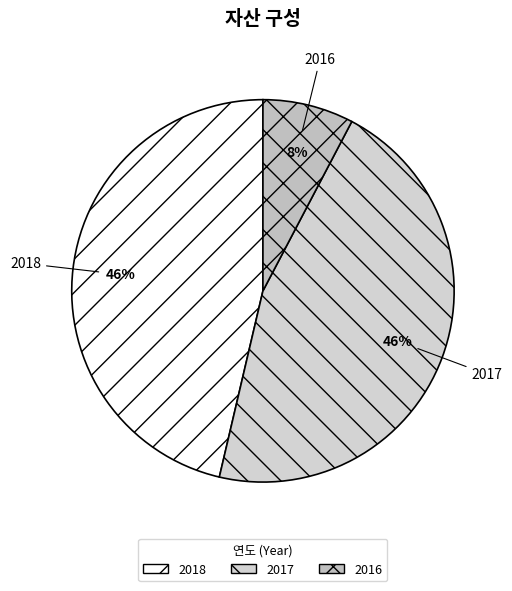

What percentage is the 2017 slice, to the nearest percent?

46%